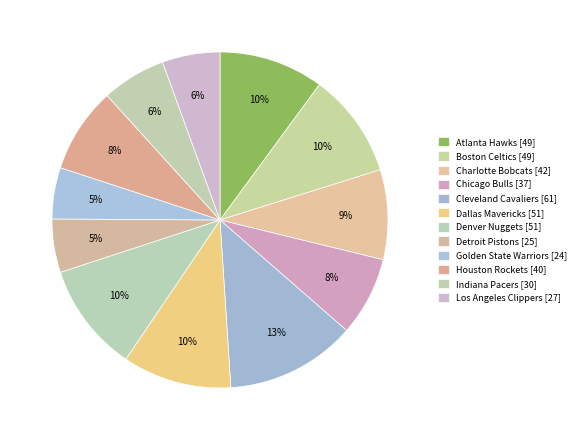

Count the number of slices in the pie.

12